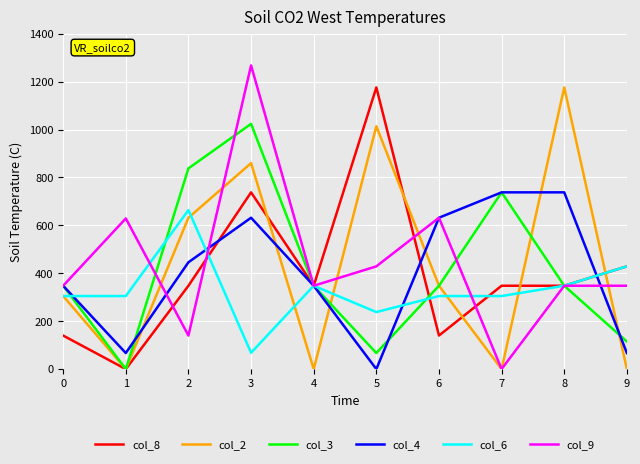

What is the maximum value shown in the chart?

1268